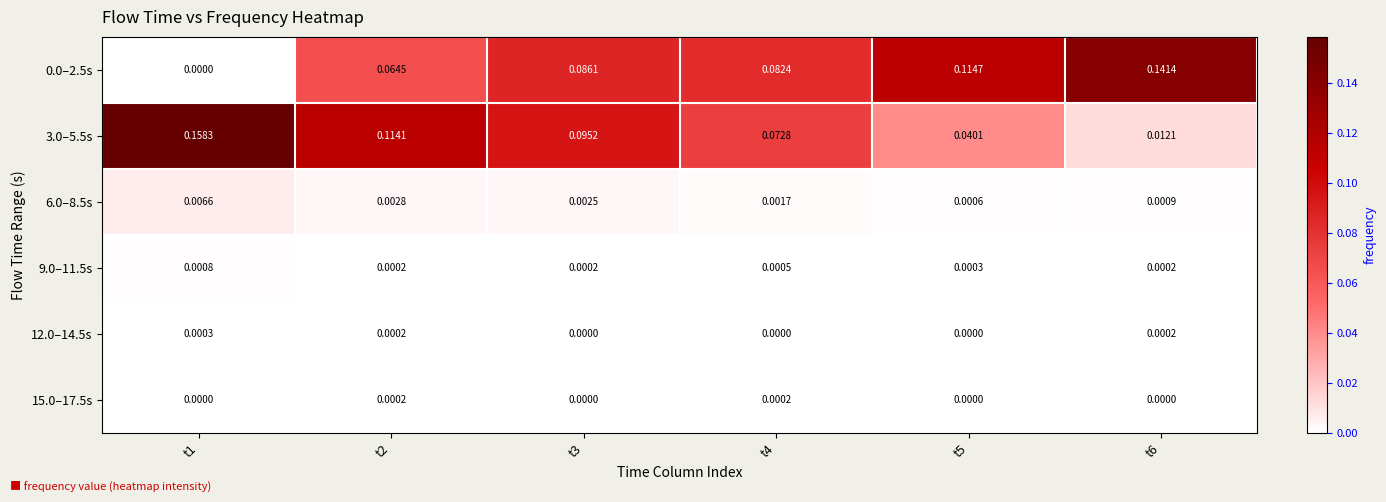

Is the value of 0.0–2.5s at t6 greater than the value of 12.0–14.5s at t4?

Yes